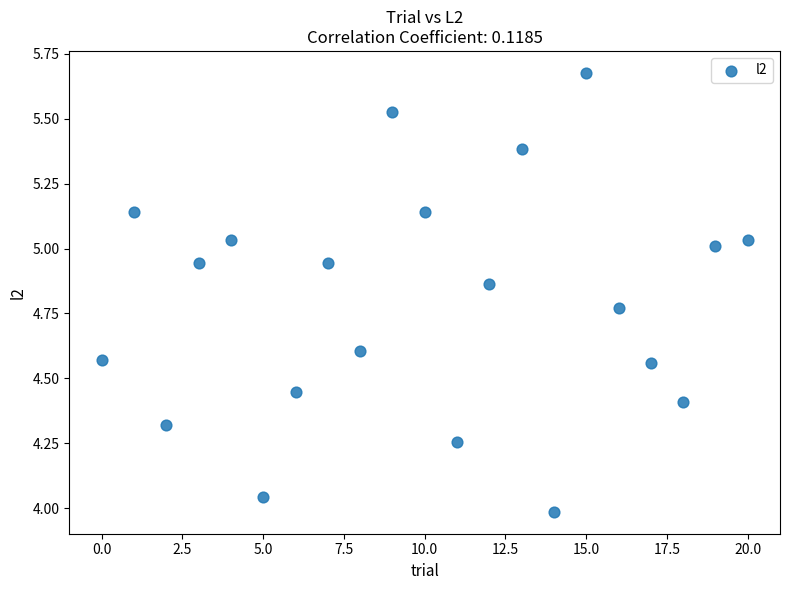

What is the range of Y values (max minus min)?

1.7